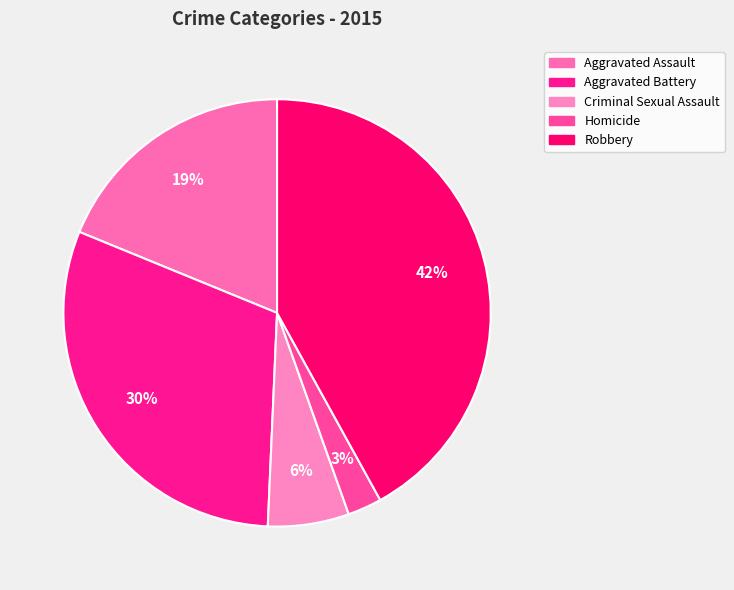

Which slice is the smallest?

Homicide